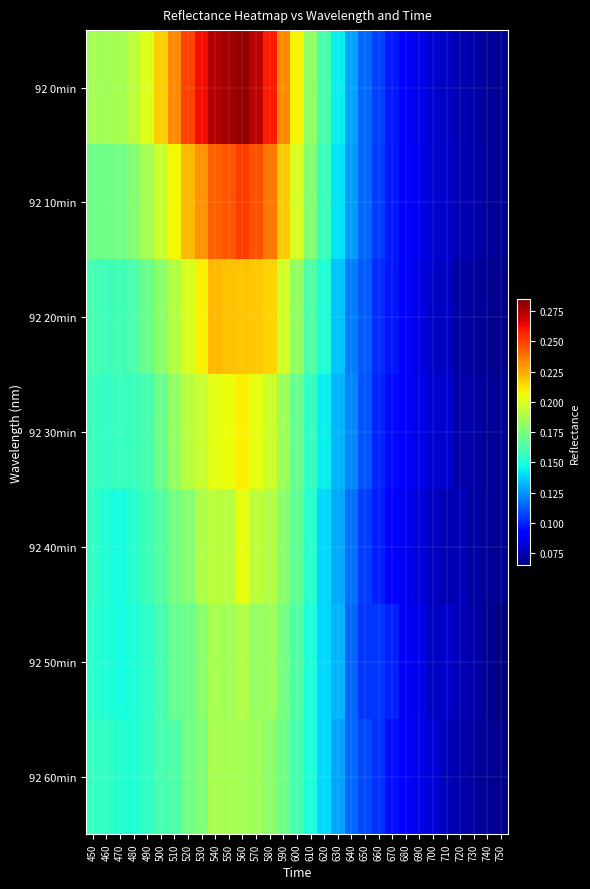

List the series in order of their peak value, highest first.

92 0min, 92 10min, 92 20min, 92 30min, 92 40min, 92 50min, 92 60min